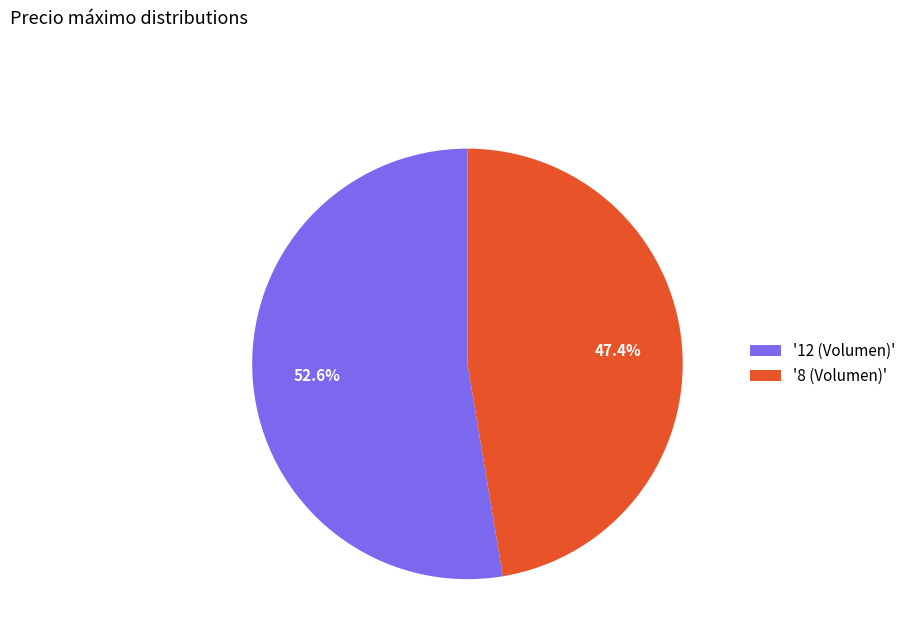

To the nearest percent, what is the average slice percentage?

50%